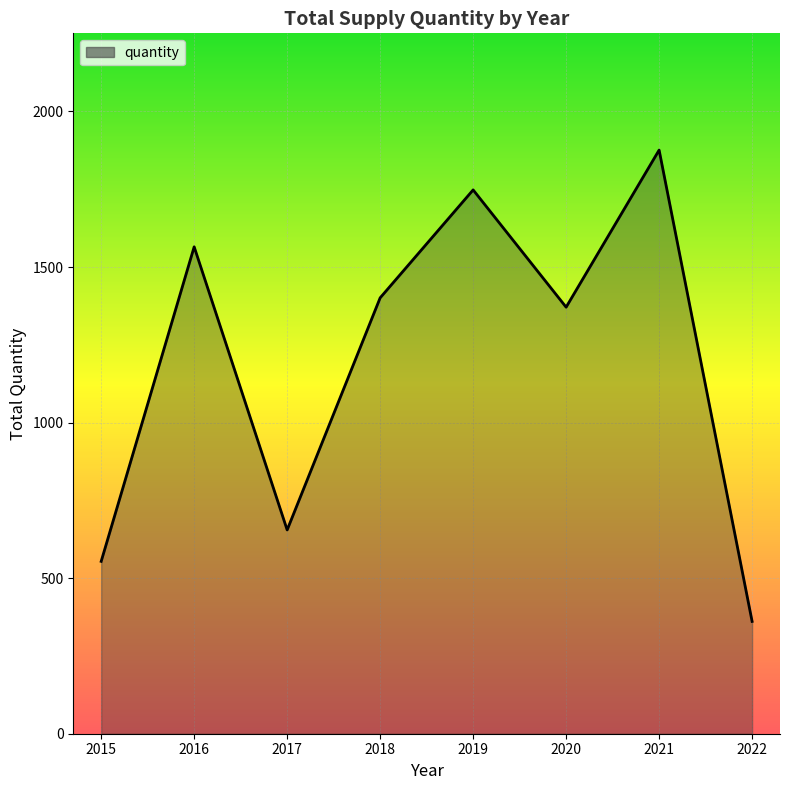

At which category does the chart reach its minimum across all series?

2022